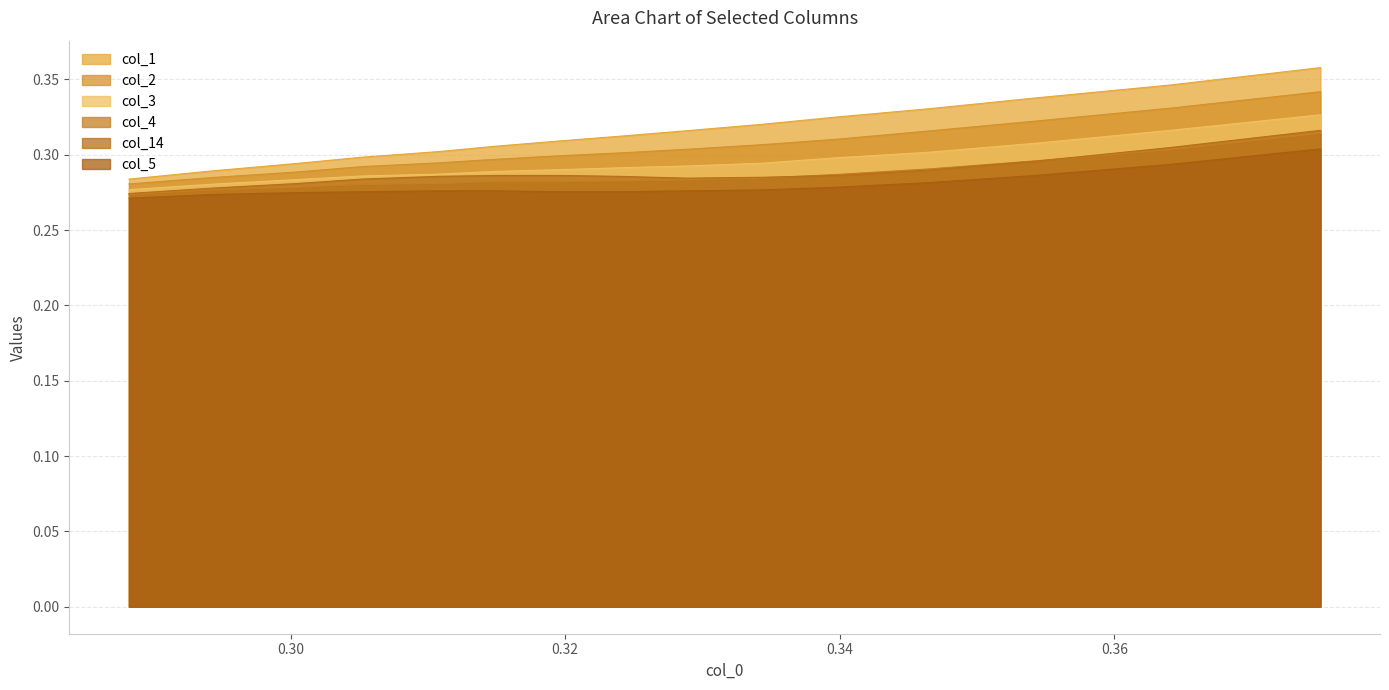

What is the value of the col_5 point at the 7th from the left?

0.3